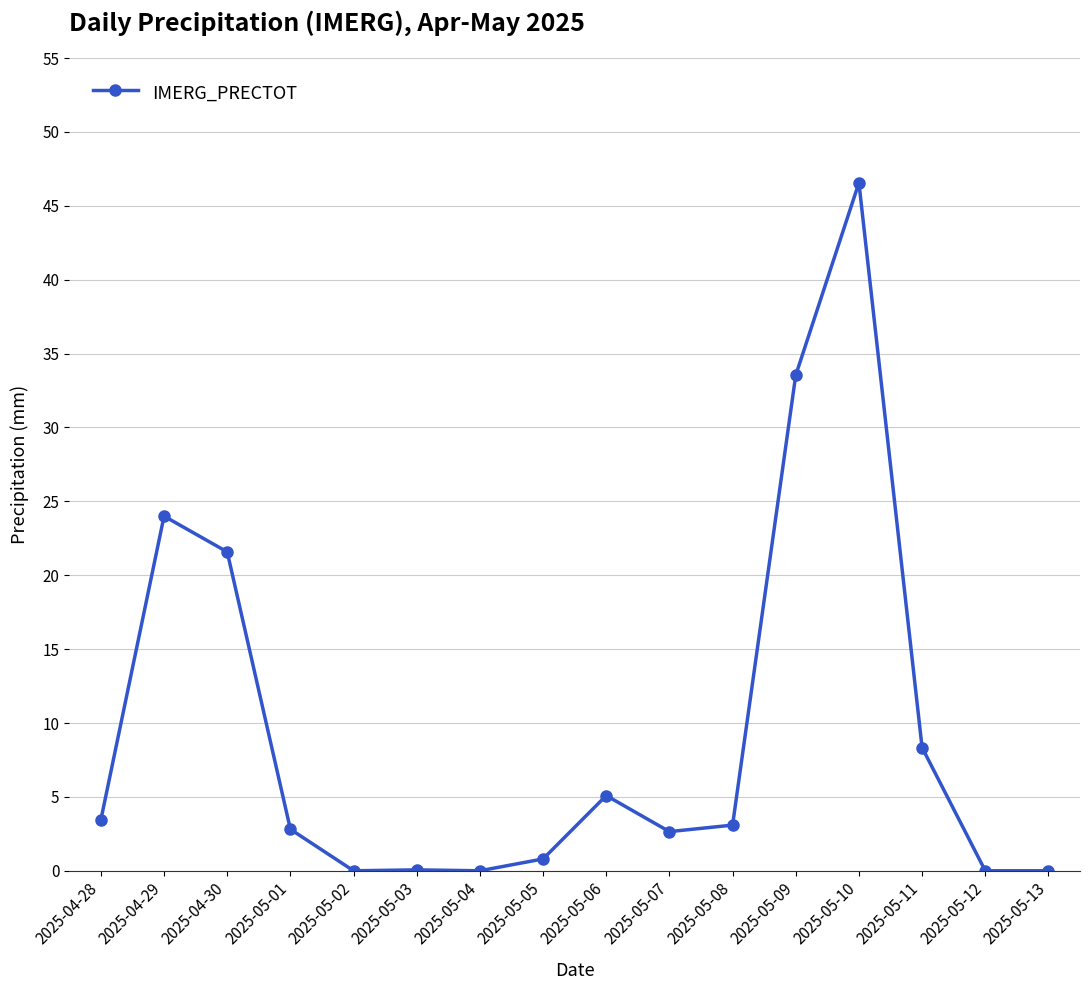

What is the sum of all values?

152.0